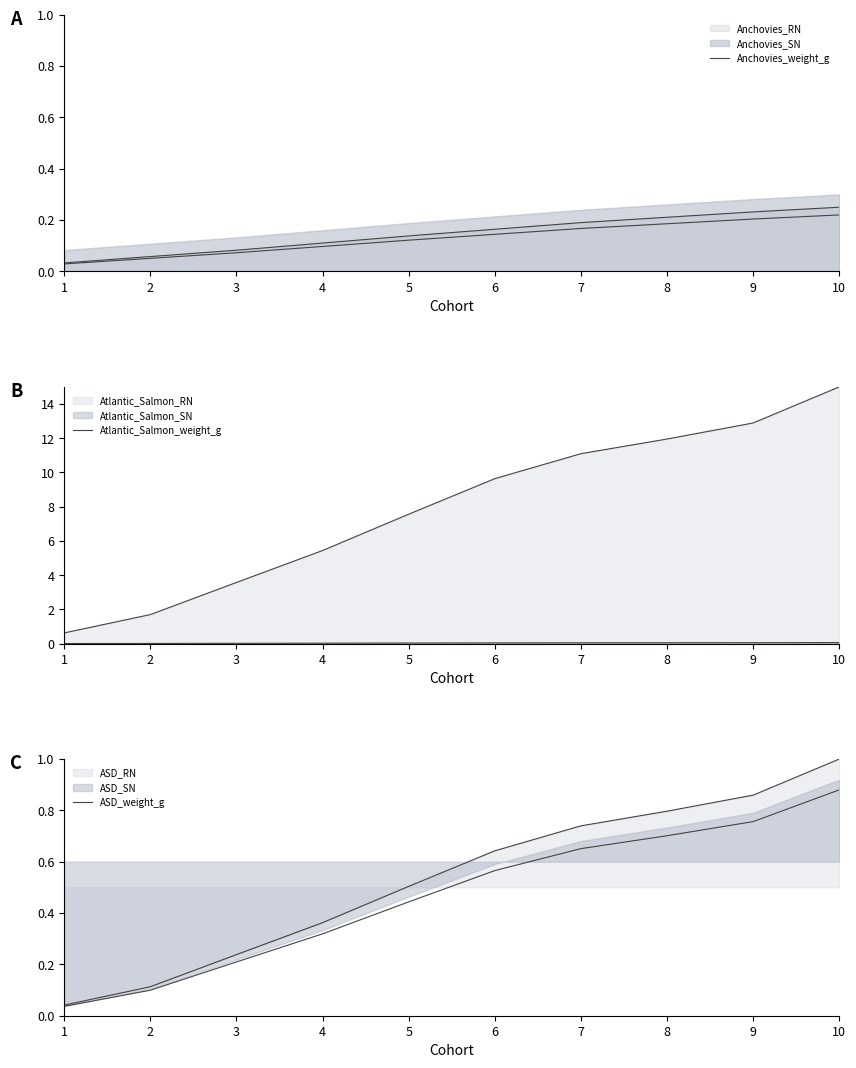

Reading right to left, transcribe all the data shown in this chart.

Anchovies_weight_g: 10=0.2	9=0.2	8=0.2	7=0.2	6=0.1	5=0.1	4=0.1	3=0.1	2=0.1	1=0.0
Atlantic_Salmon_weight_g: 10=0.1	9=0.1	8=0.0	7=0.0	6=0.0	5=0.0	4=0.0	3=0.0	2=0.0	1=0.0
ASD_weight_g: 10=0.9	9=0.8	8=0.7	7=0.7	6=0.6	5=0.4	4=0.3	3=0.2	2=0.1	1=0.0